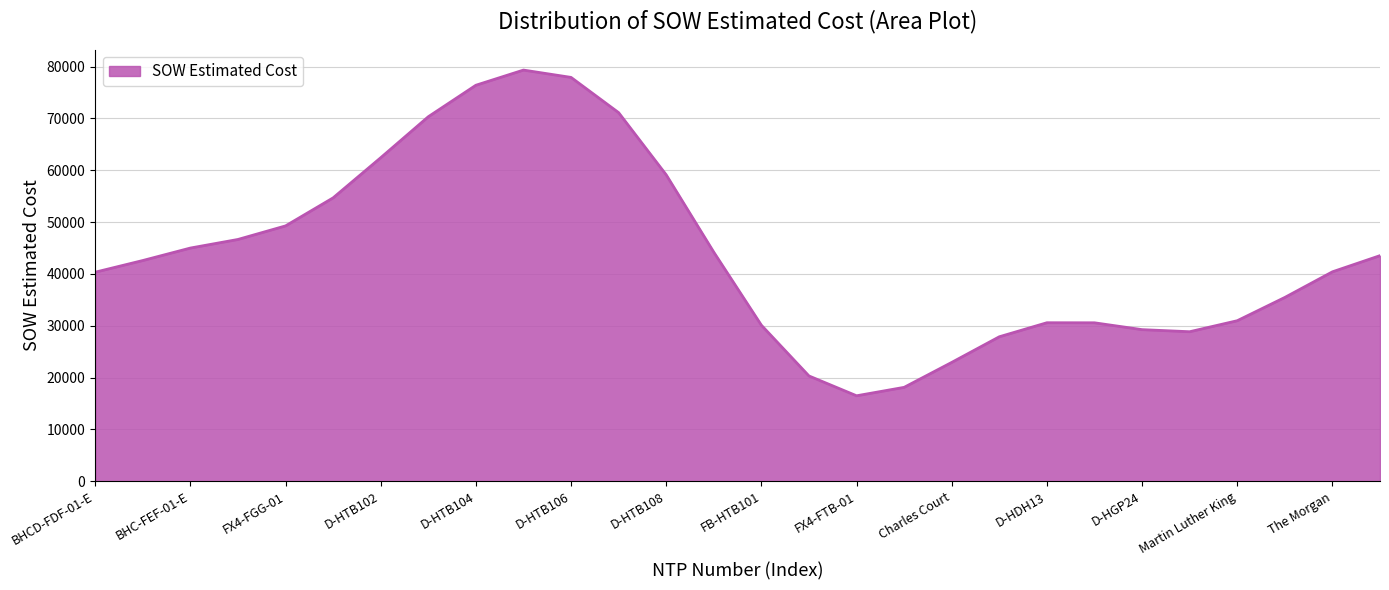

What is the maximum value shown in the chart?

79318.2